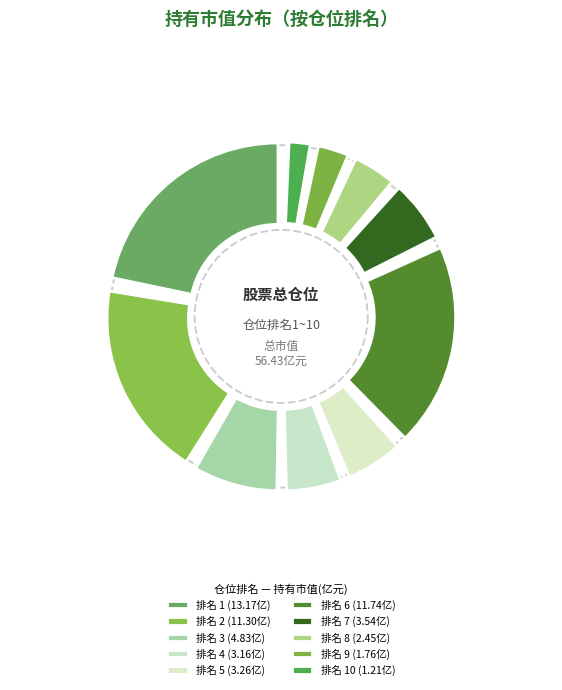

What is the change in value from 1 to 8?

-10.7